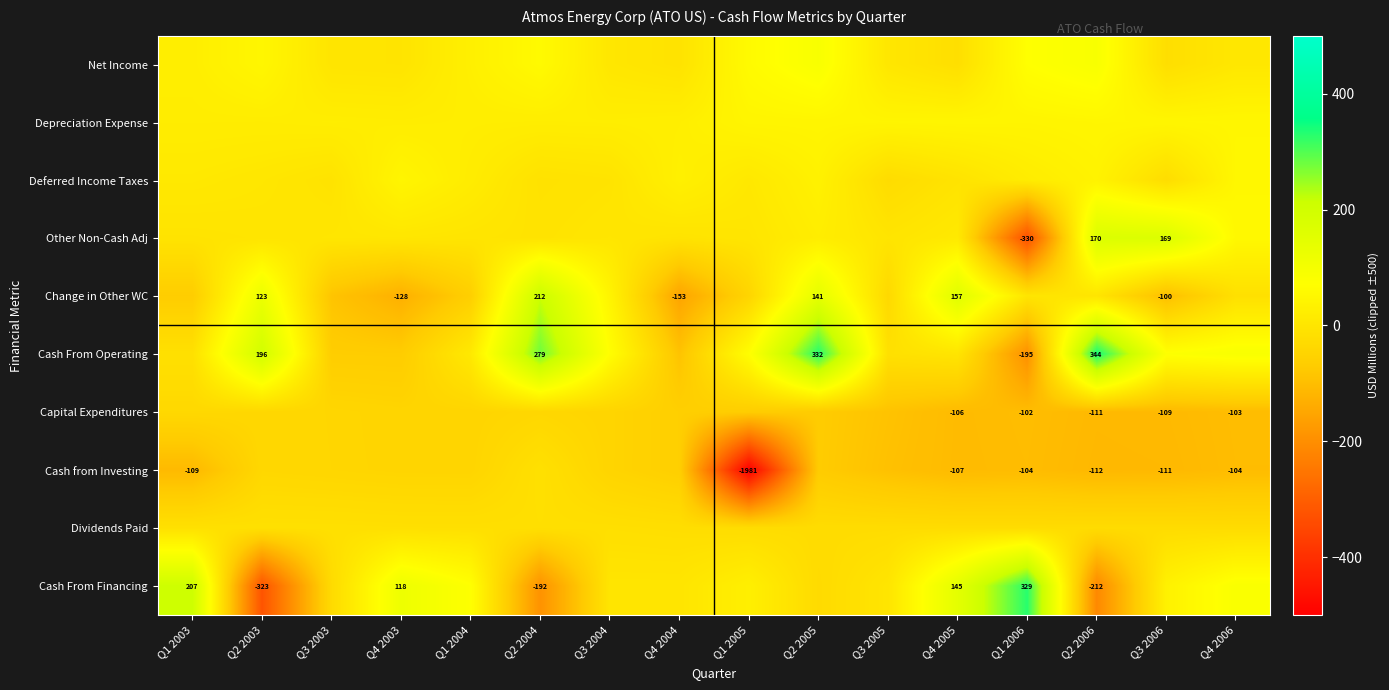

Is the value of Dividends Paid at Q3 2005 greater than the value of Capital Expenditures at Q3 2005?

Yes